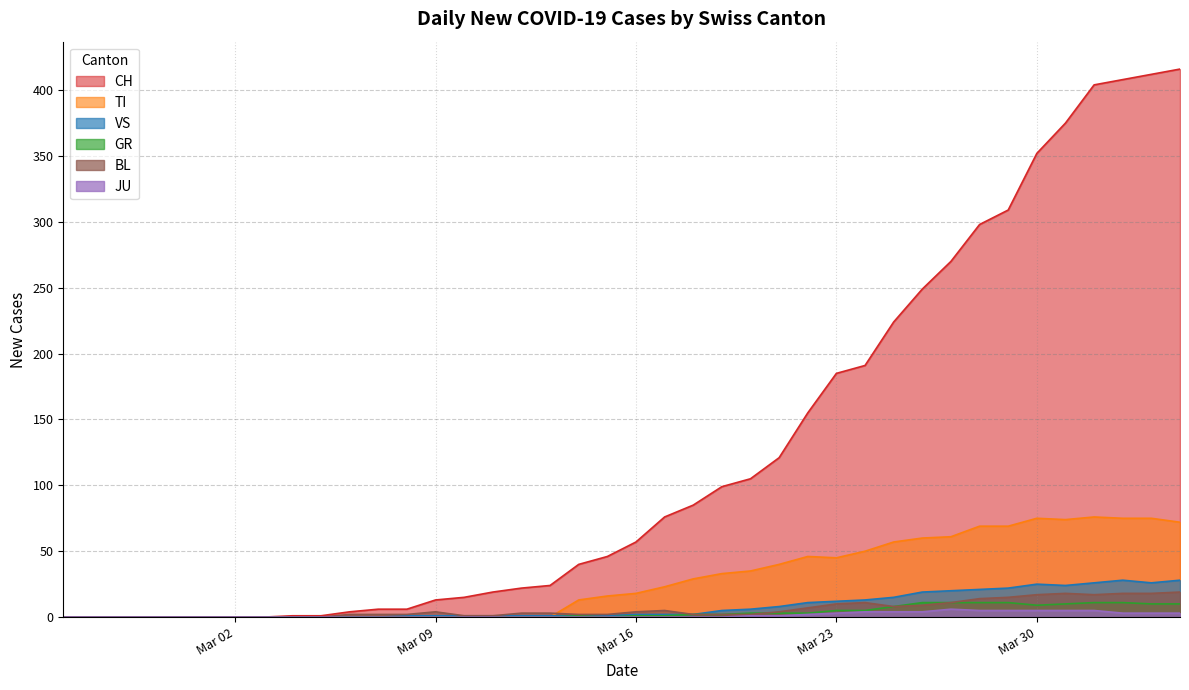

Which series has the largest total across all categories?

CH